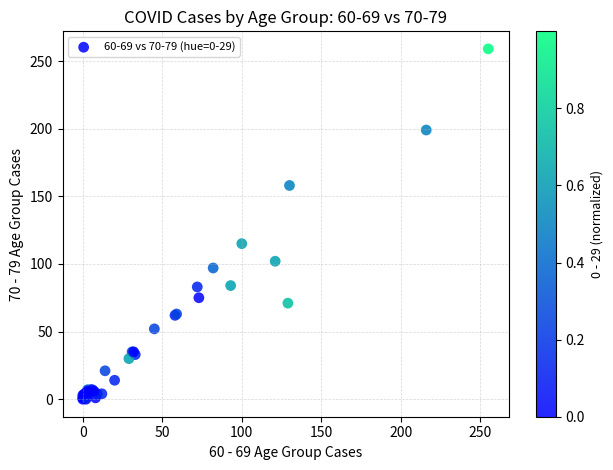

What Y value in the scatter plot is closest to 129?

115